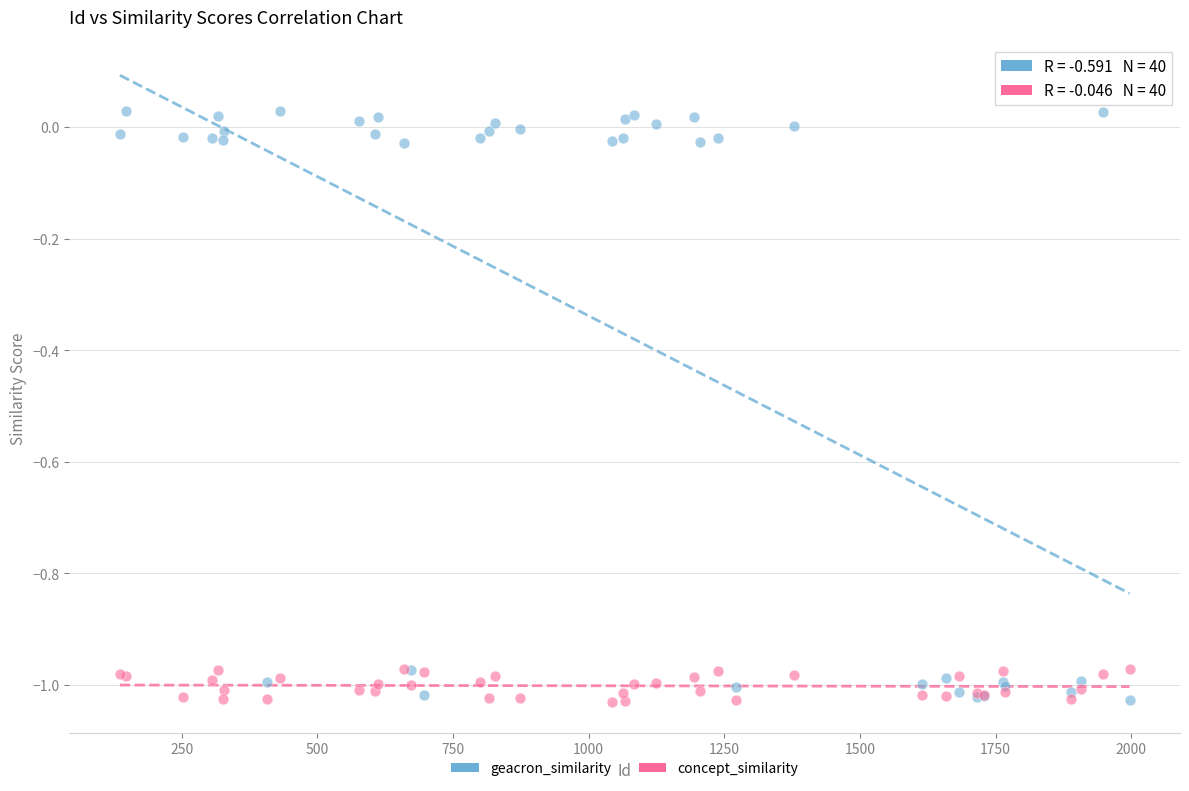

Which series has the widest spread of Y values?

geacron_similarity